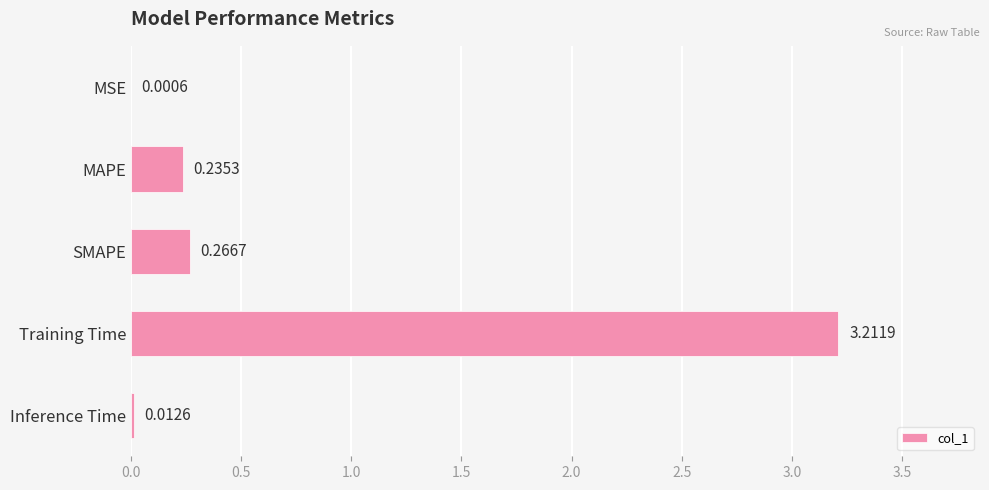

What is the sum of all values?

3.7